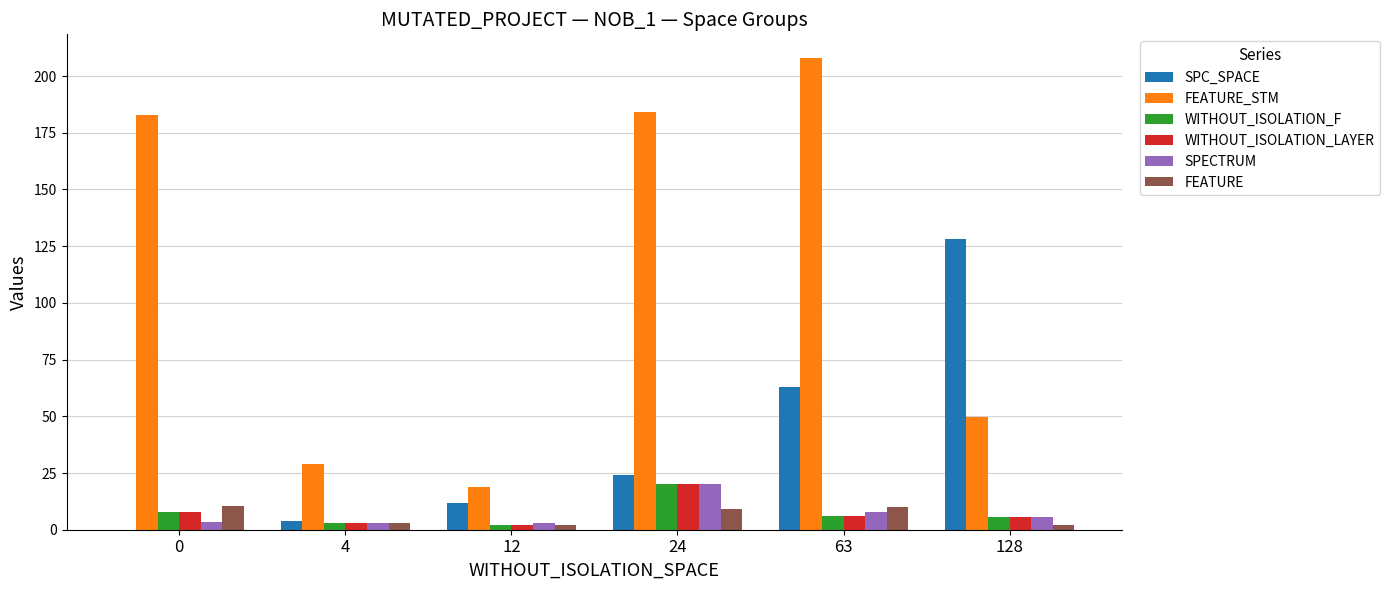

Is the value of SPC_SPACE at 4 greater than the value of SPECTRUM at 24?

No